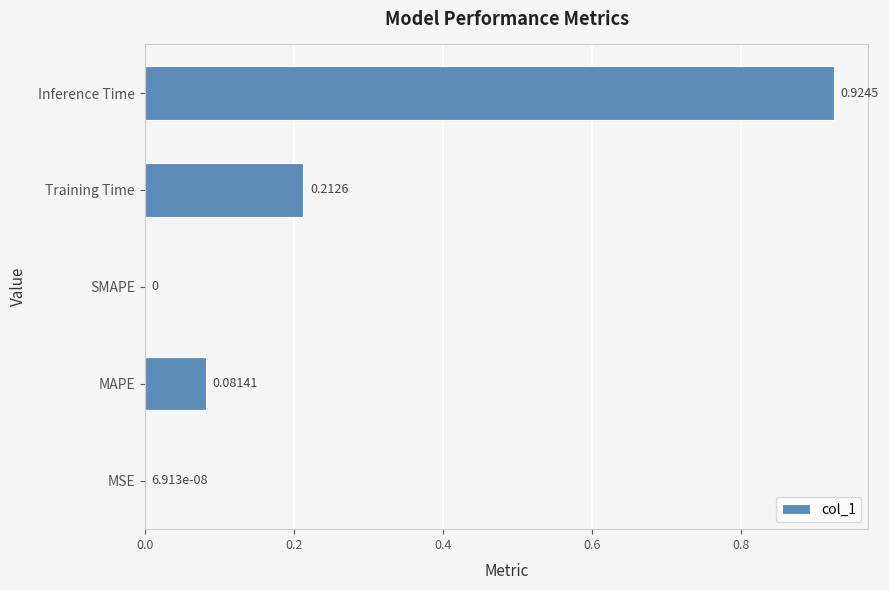

At which category does the chart reach its peak across all series?

Inference Time